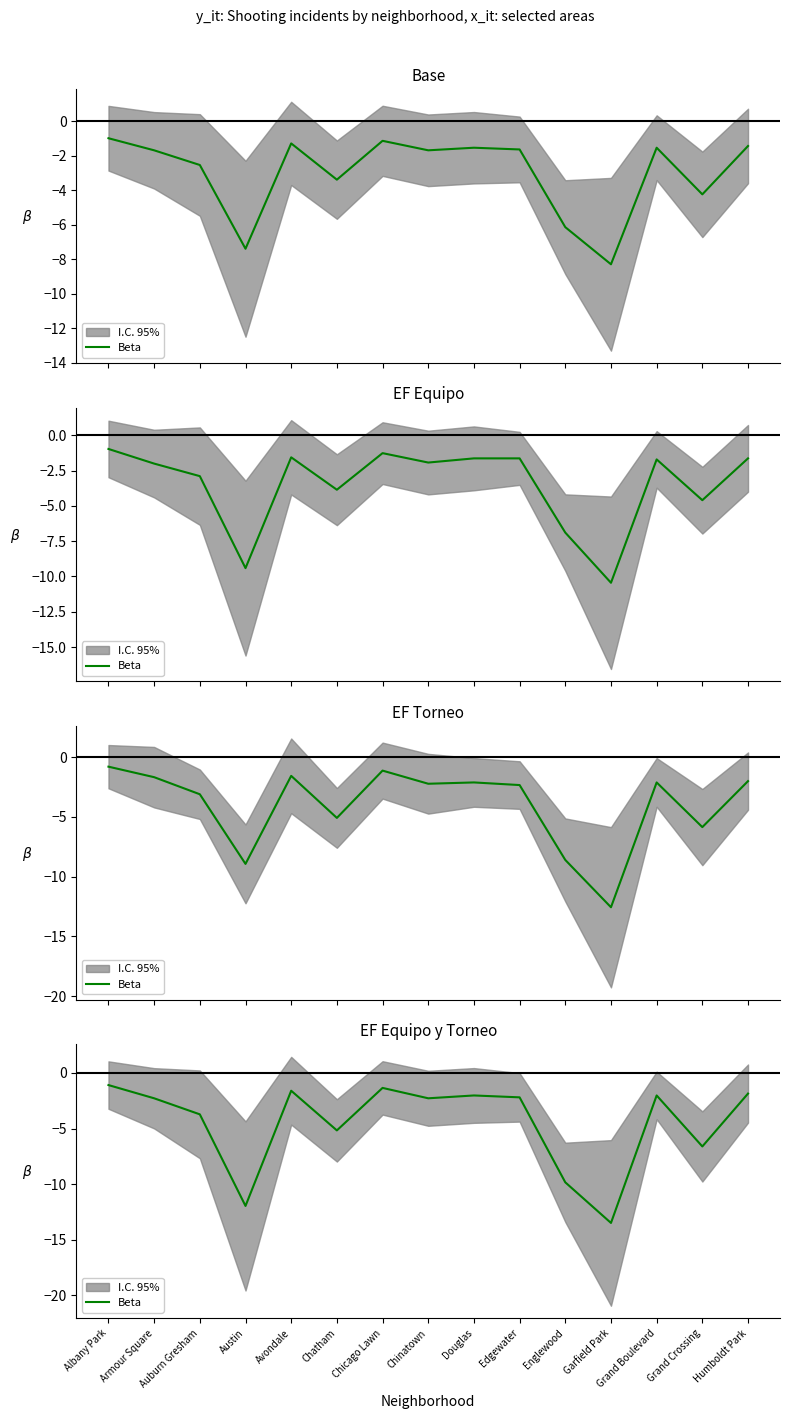

The value at Grand Crossing is -2.3. True or false?

False